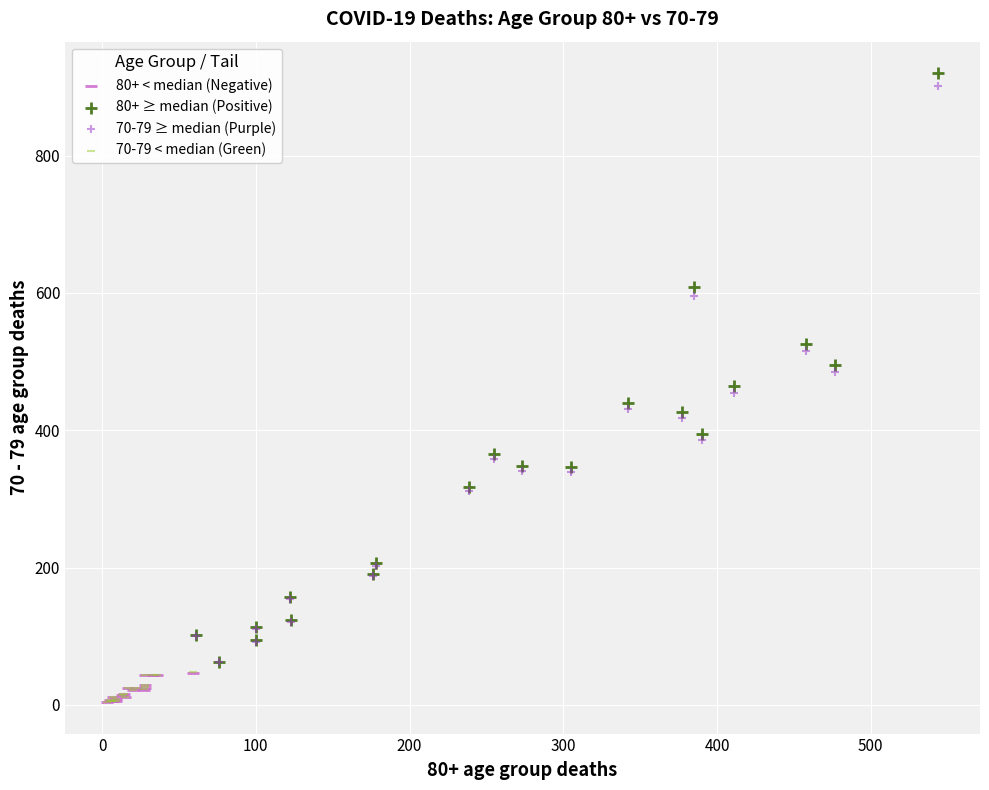

Which series contains the highest Y value?

80+ ≥ median (Positive)